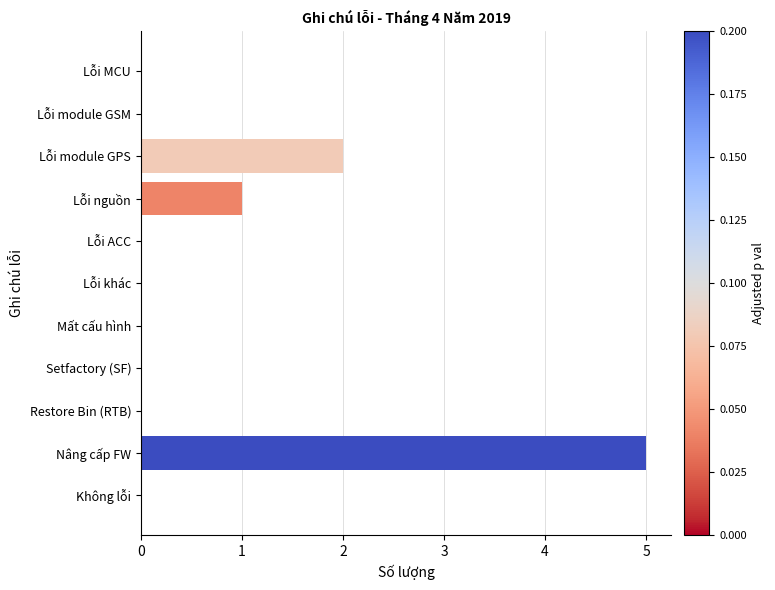

Reading bottom to top, transcribe all the data shown in this chart.

Không lỗi=0	Nâng cấp FW=5	Restore Bin (RTB)=0	Setfactory (SF)=0	Mất cấu hình=0	Lỗi khác=0	Lỗi ACC=0	Lỗi nguồn=1	Lỗi module GPS=2	Lỗi module GSM=0	Lỗi MCU=0